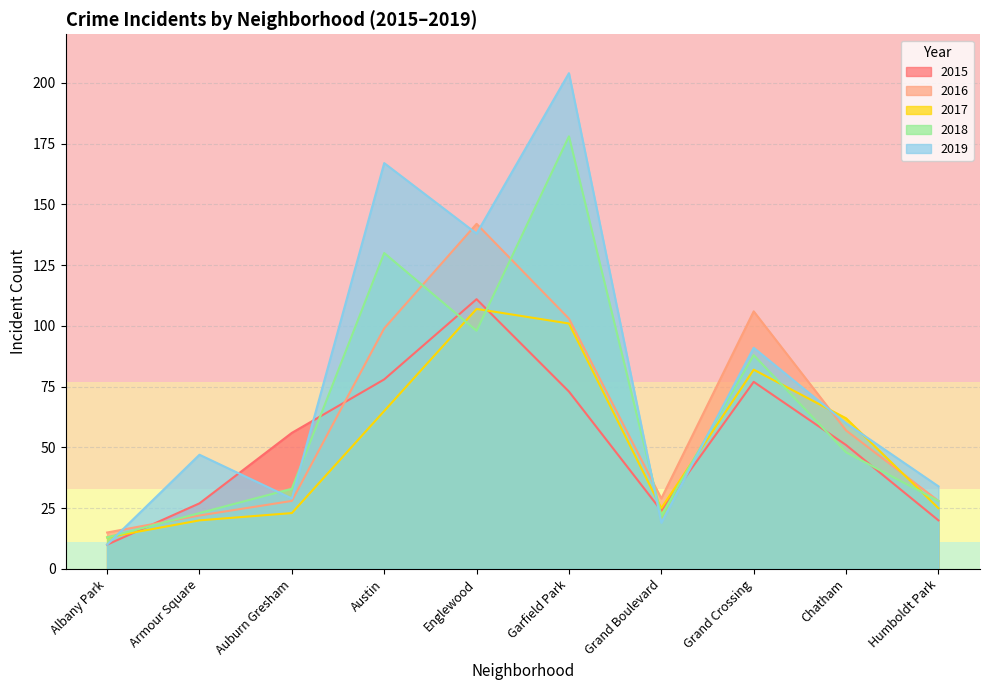

What is the approximate value of 2019 at Grand Crossing?

91